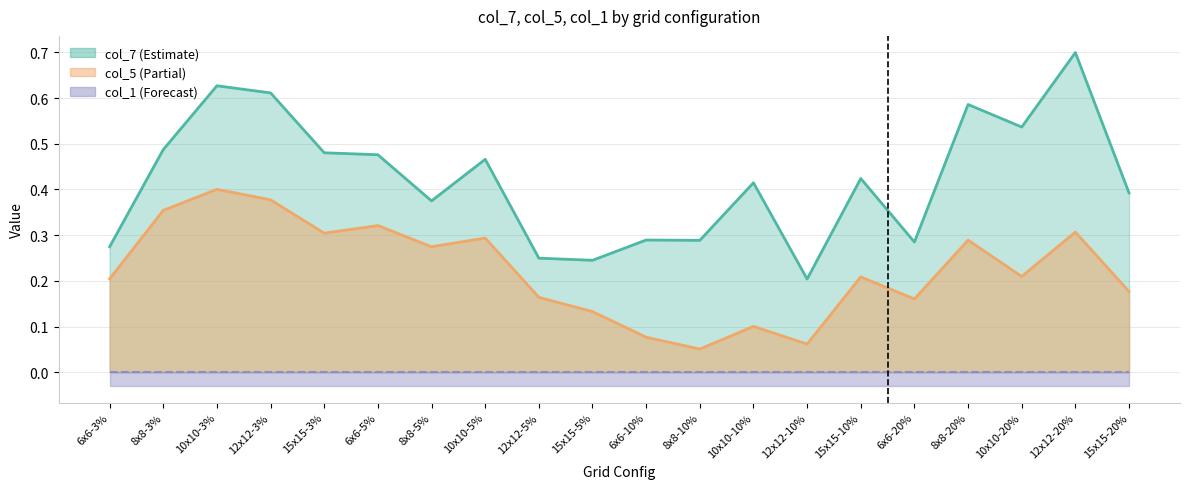

True or false: col_7 and col_5 intersect in this chart.

False